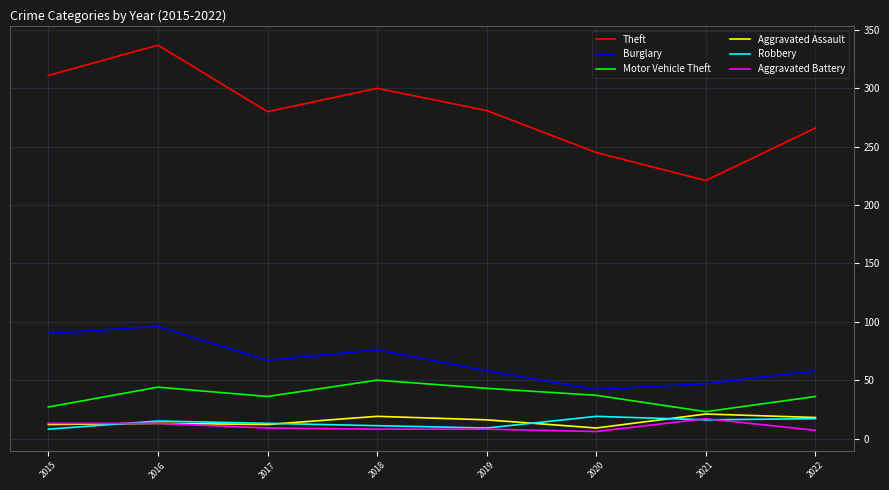

Rank the series at 2018 from highest to lowest value.

Theft, Burglary, Motor Vehicle Theft, Aggravated Assault, Robbery, Aggravated Battery